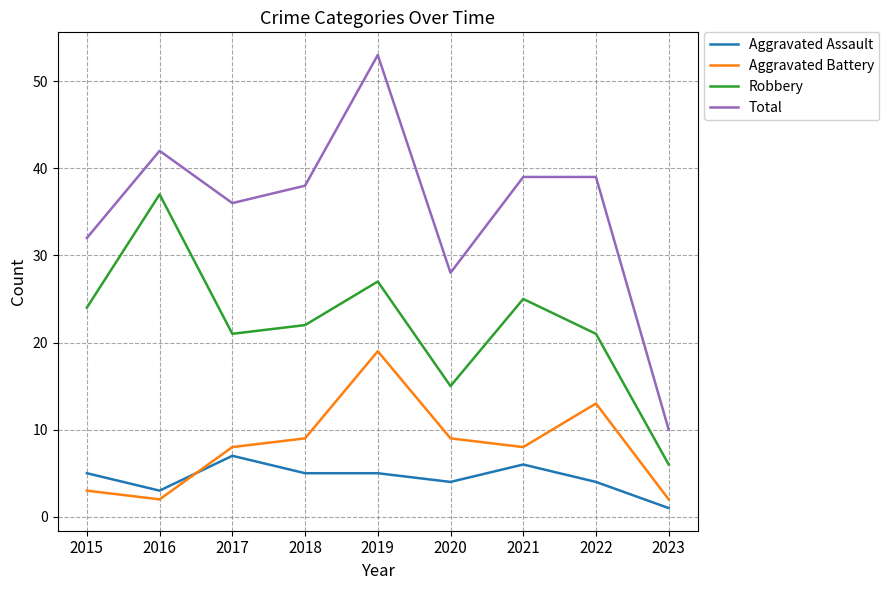

What is the approximate value of Aggravated Assault at 2019?

5